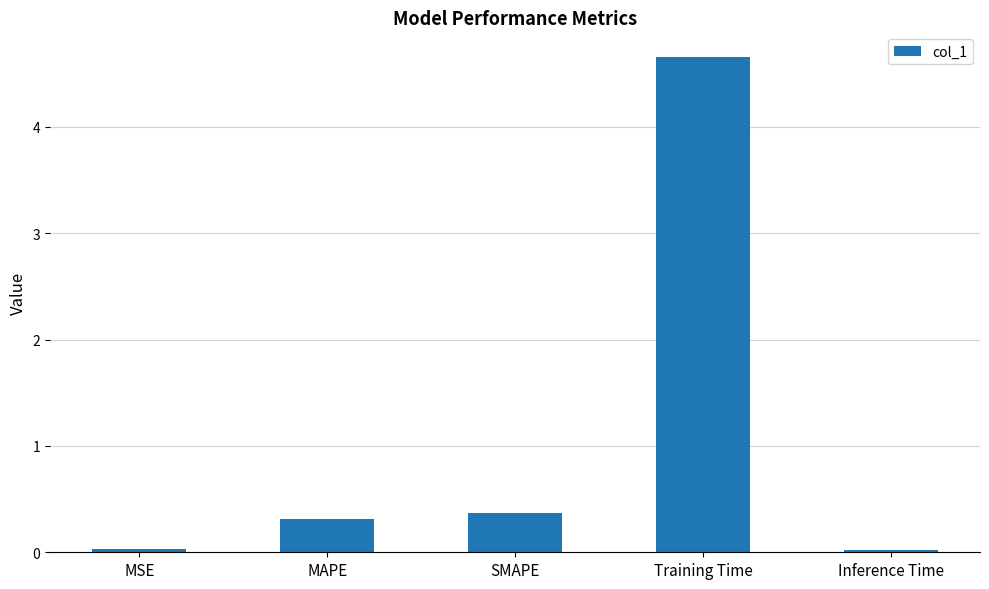

Where is the data nearest to the value 2?

SMAPE